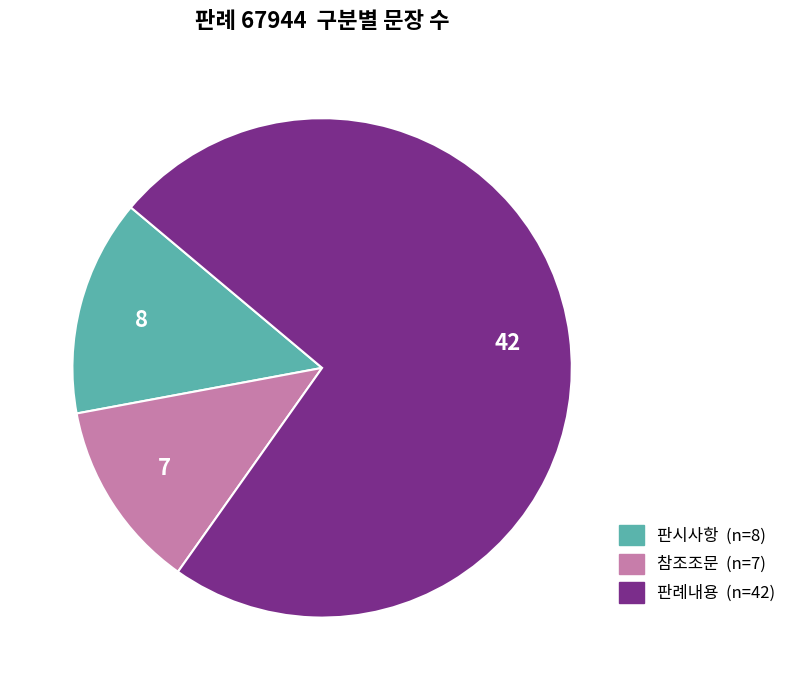

Do 참조조문 and 판시사항 together represent more than half of the pie?

No